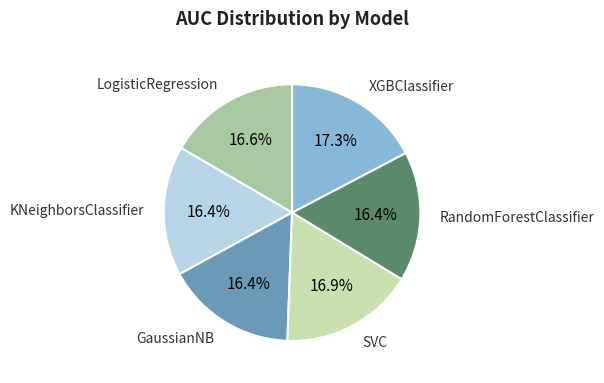

Is there any slice that represents more than half of the pie?

No